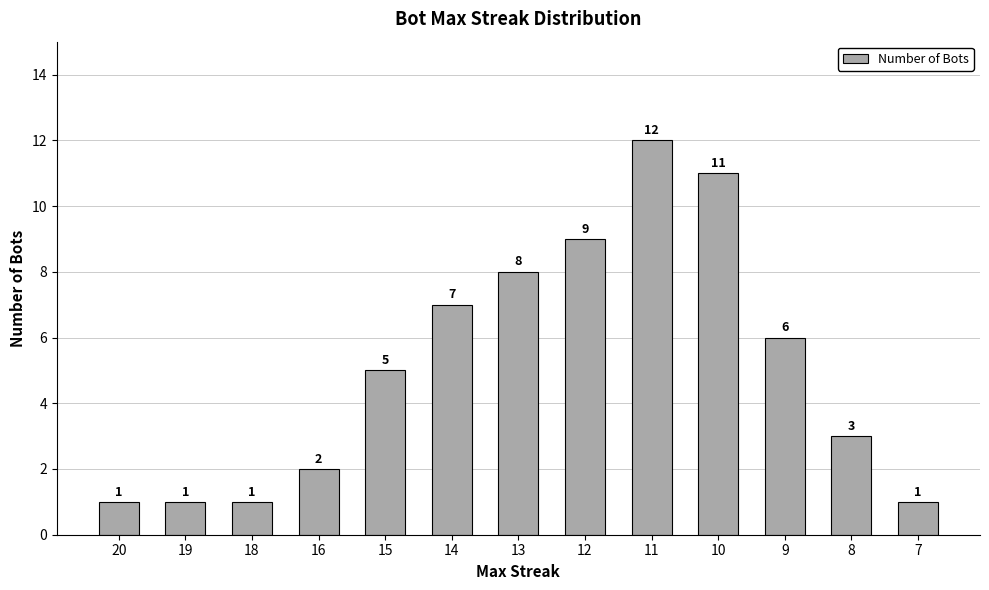

Reading left to right, what are all the values shown in this chart?

1	1	1	2	5	7	8	9	12	11	6	3	1